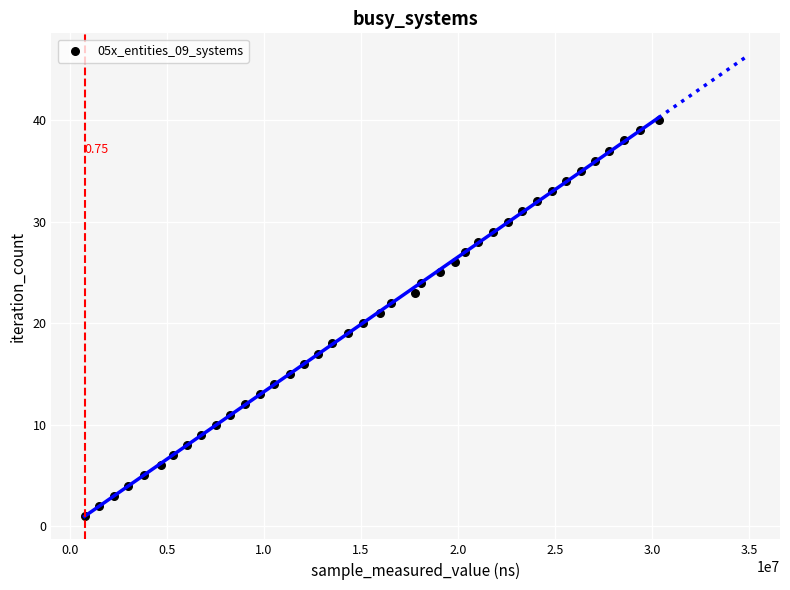

What is the range of X values (max minus min)?

29575900